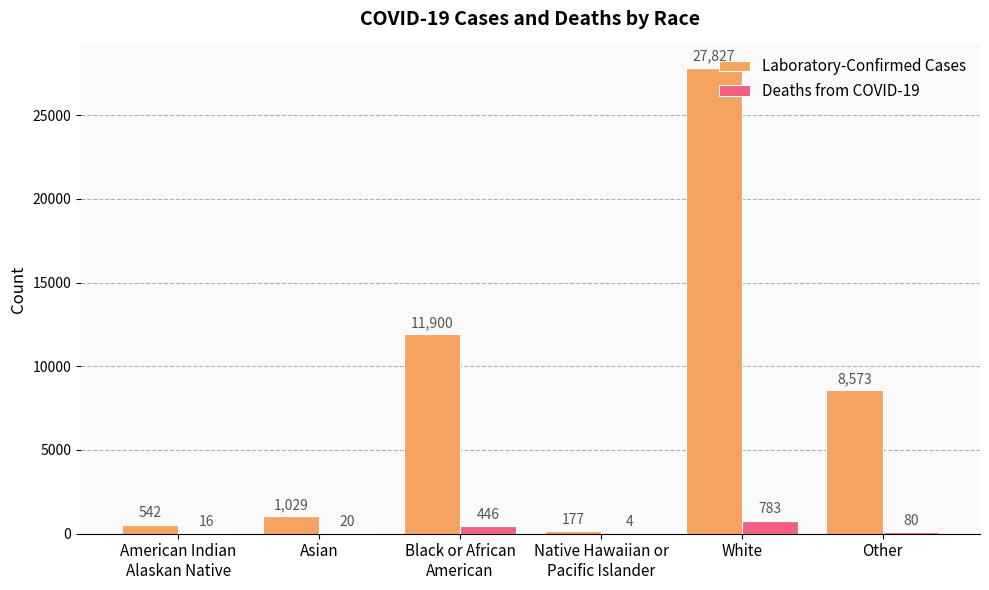

Is the value of Laboratory-Confirmed Cases at Other greater than the value of Deaths from COVID-19 at Other?

Yes